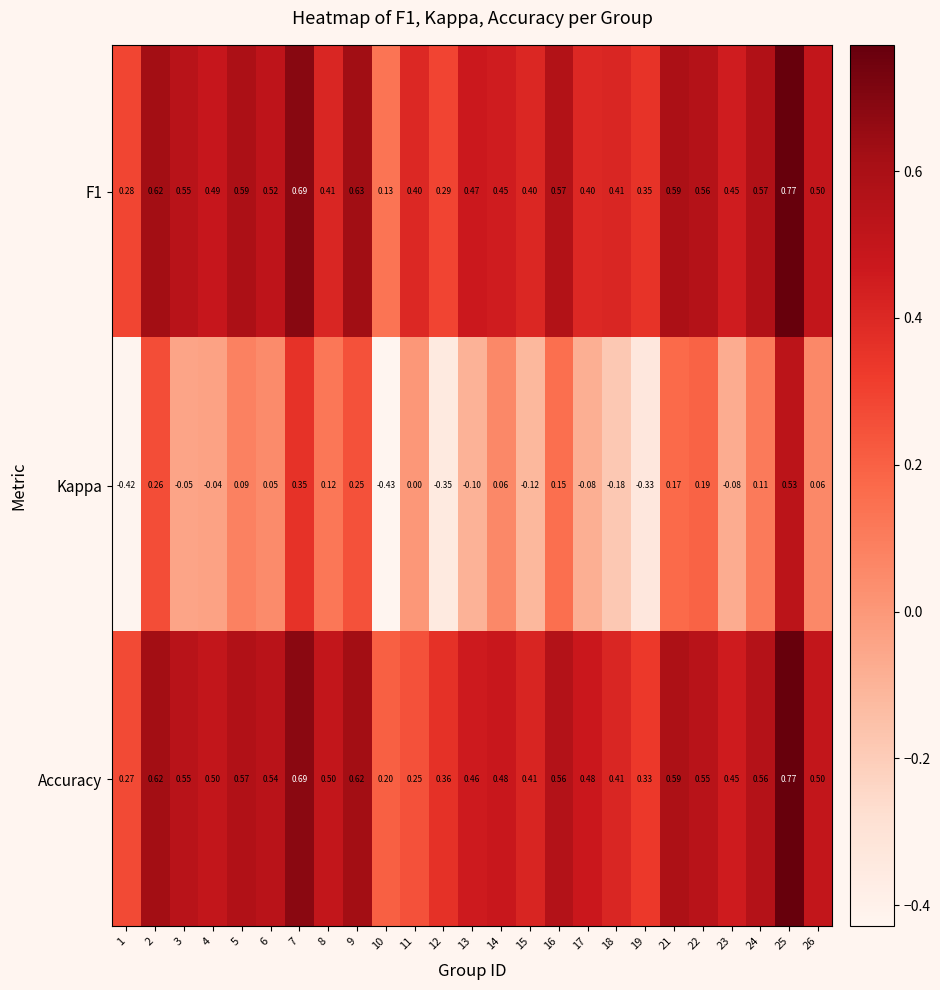

Is the value of Kappa at 11 greater than the value of F1 at 3?

No